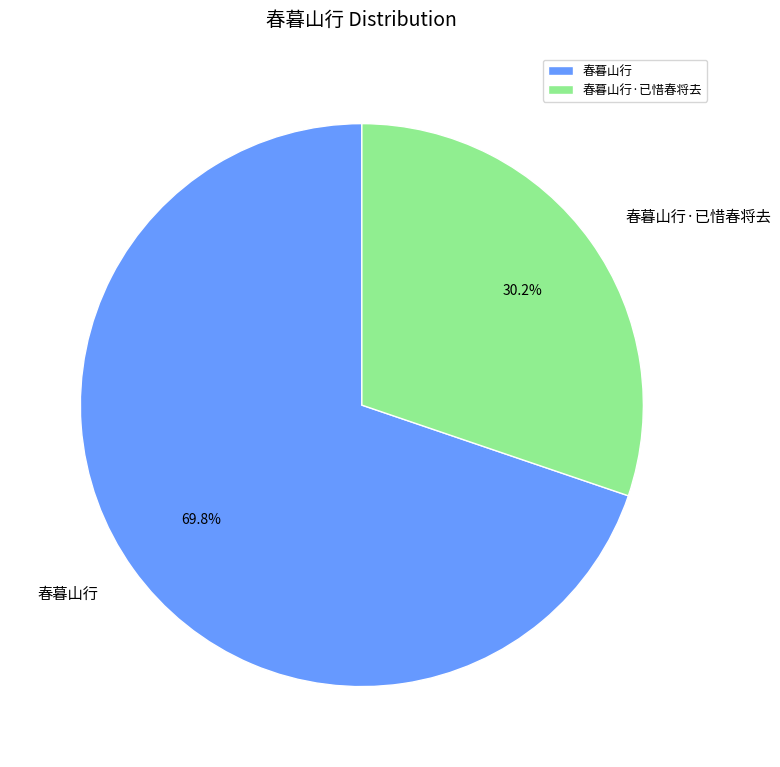

What portion of the pie excludes 春暮山行?

30.2%